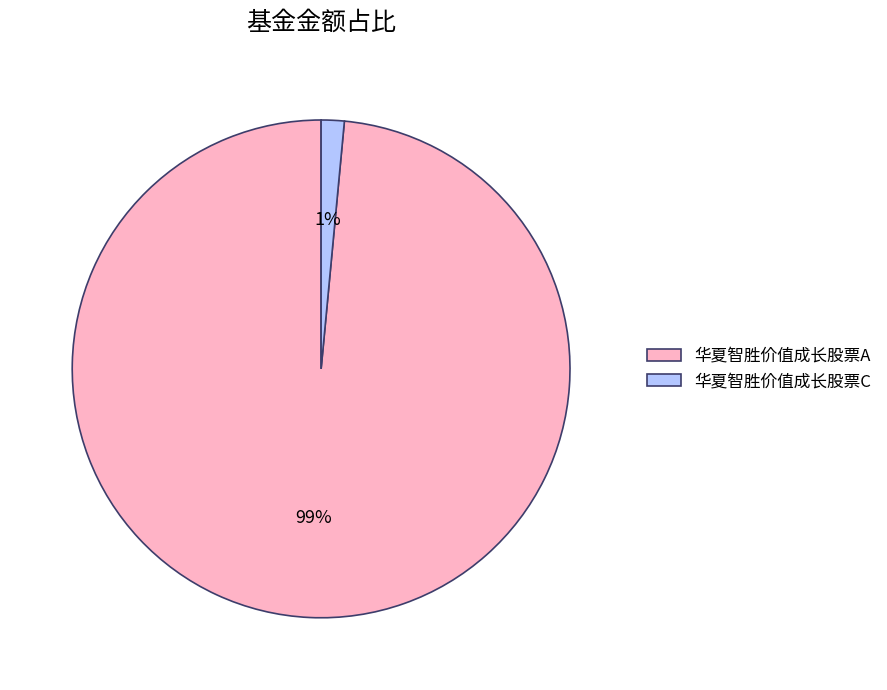

Rank the categories by value from highest to lowest.

华夏智胜价值成长股票A, 华夏智胜价值成长股票C